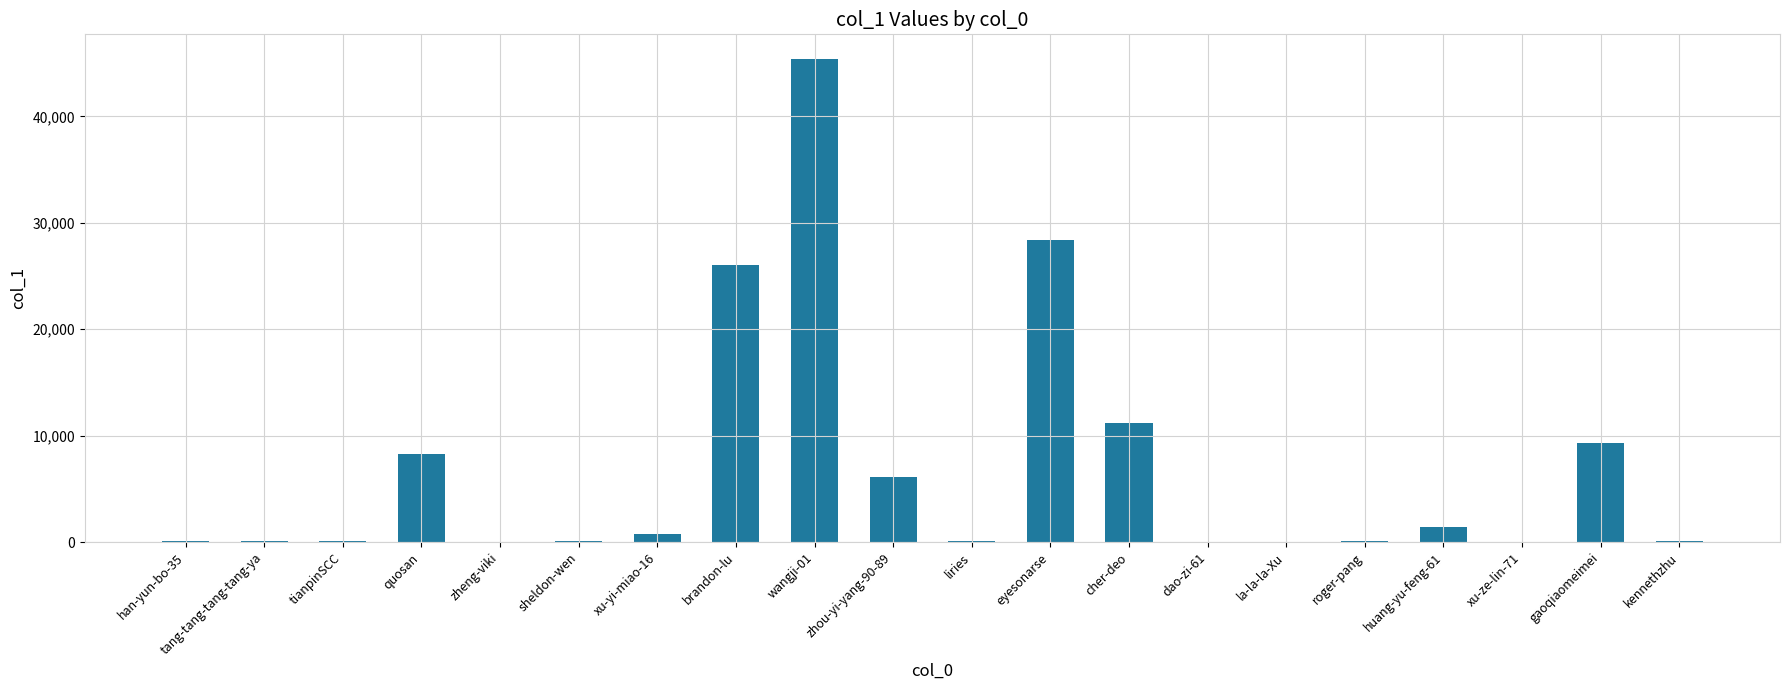

What is the greatest value displayed?

45449